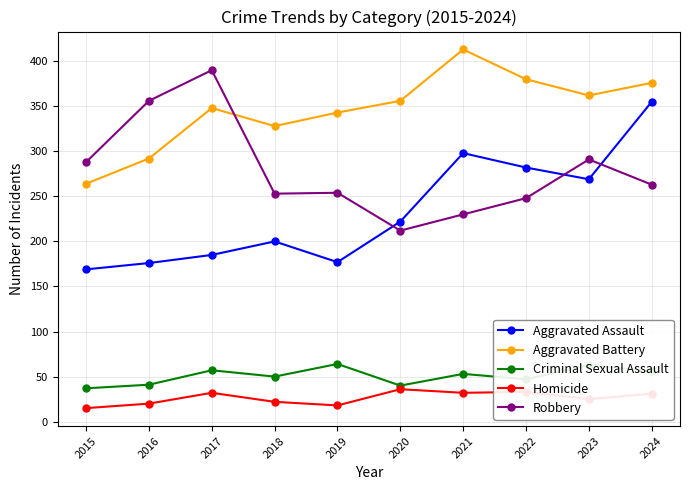

In Homicide, how many points are higher than both neighbors (excluding endpoints)?

3